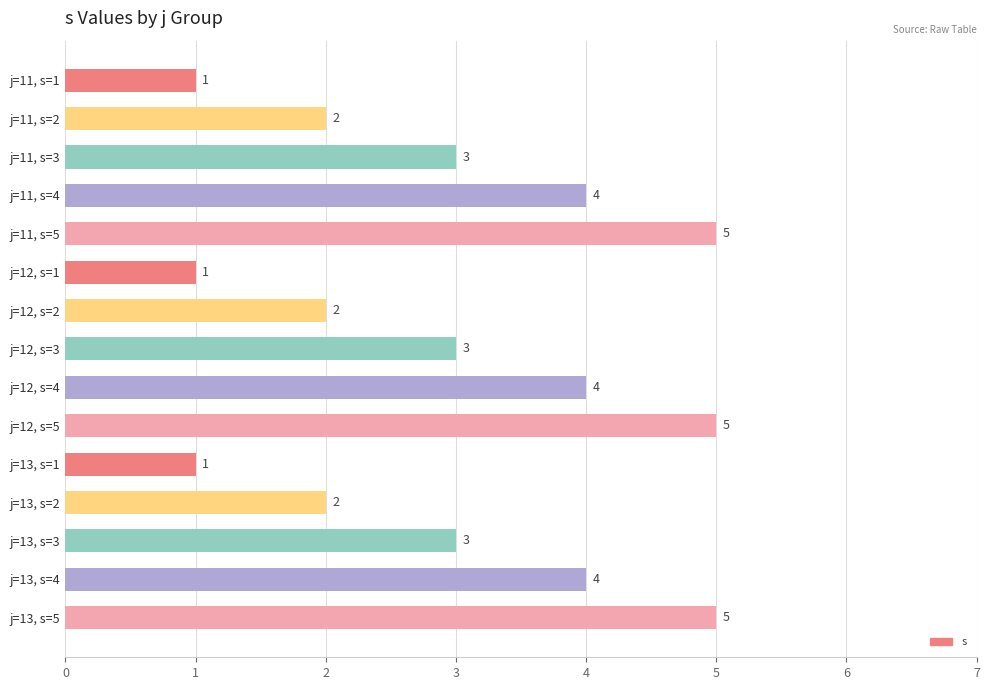

Does the chart contain any negative values?

No